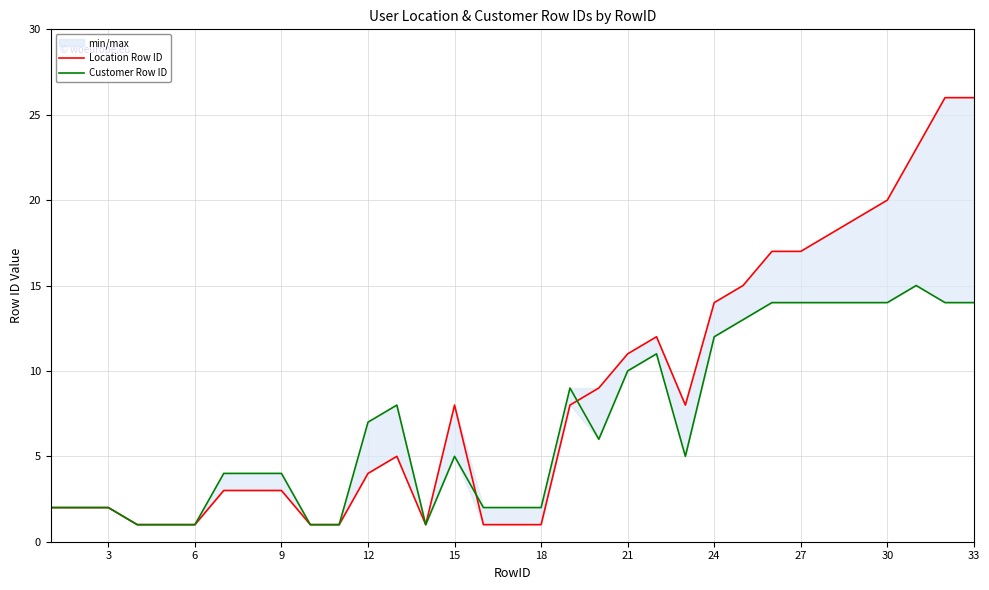

In Location Row ID, how many points are higher than both neighbors (excluding endpoints)?

3